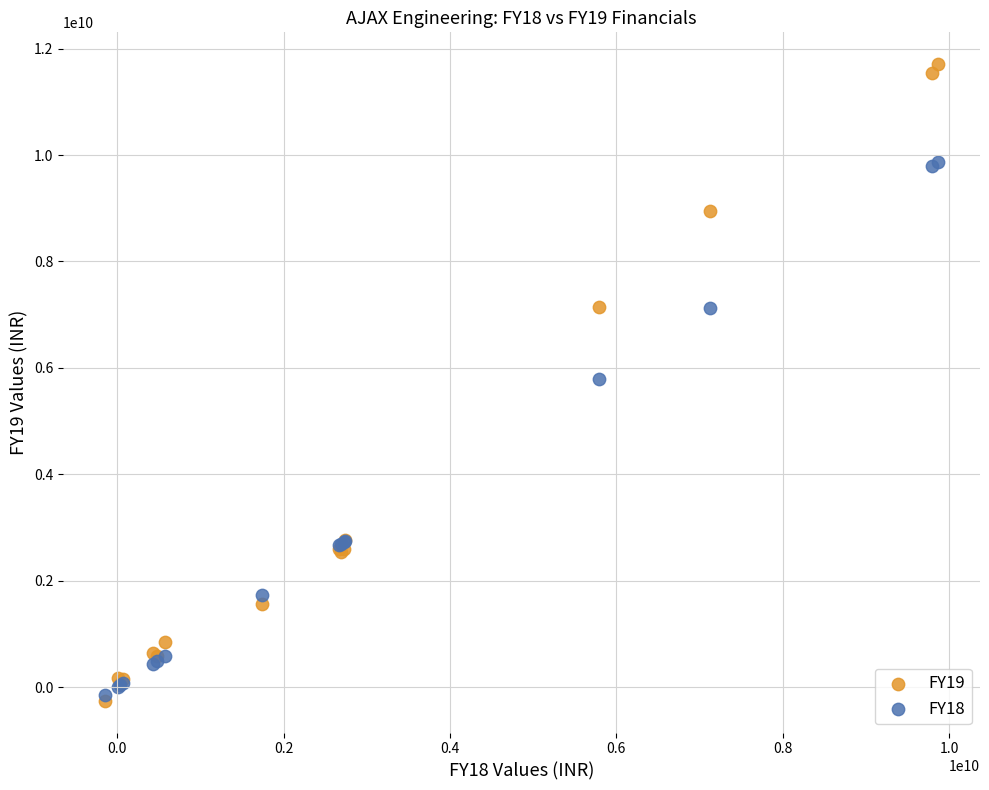

Which series has the largest Y range (max minus min)?

FY19